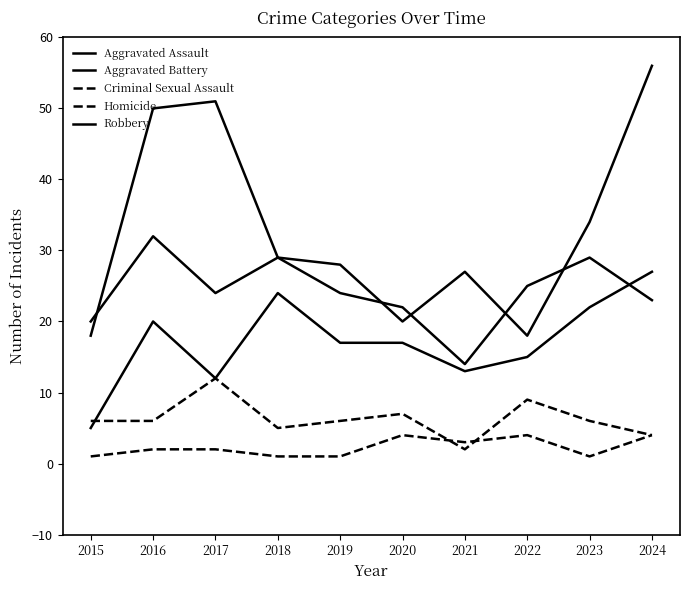

Which series has the largest total across all categories?

Robbery